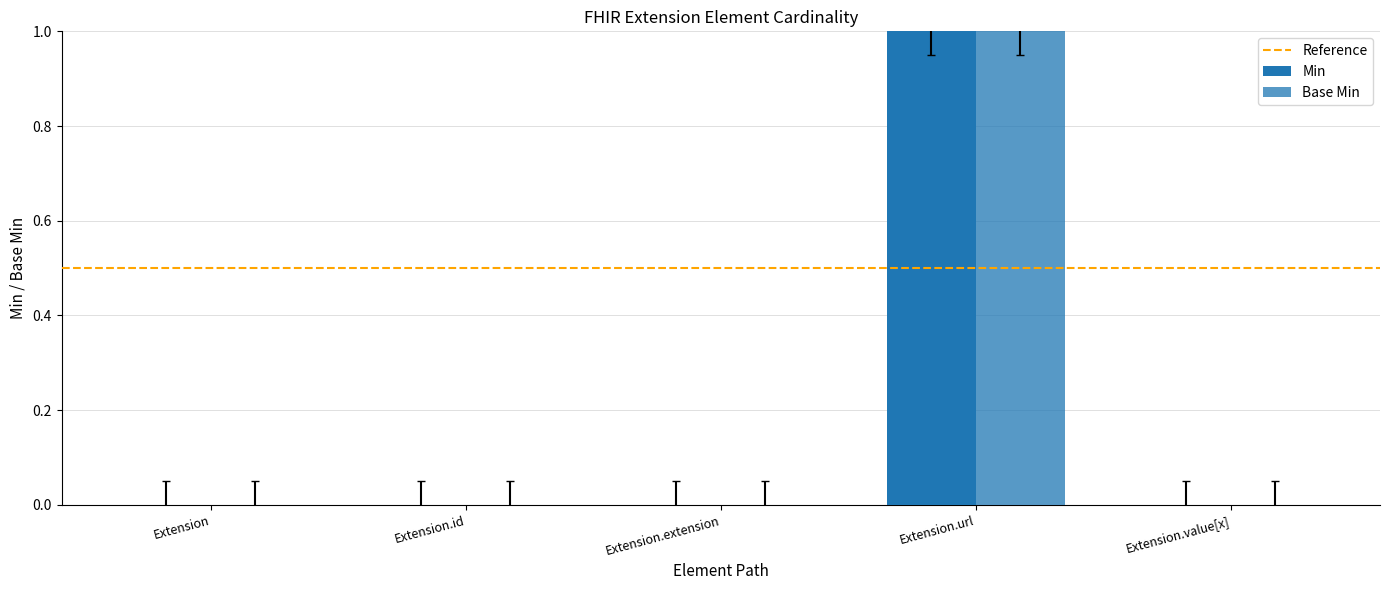

Which label corresponds to the largest value in the chart?

Extension.url